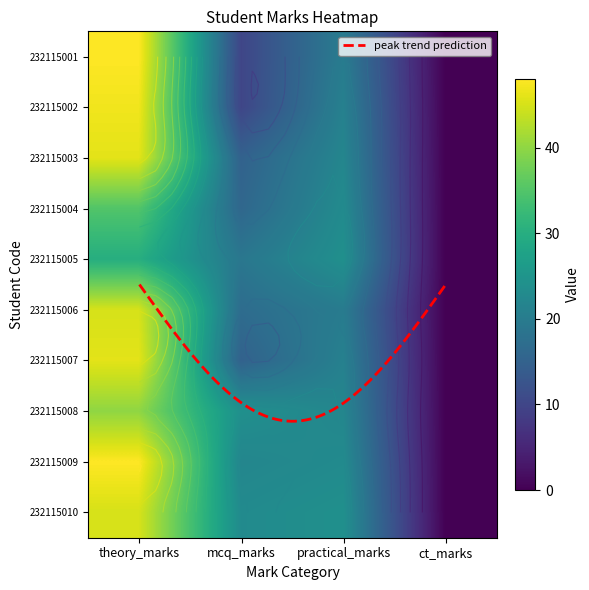

True or false: 232115008 has a value of 65 at theory_marks.

False